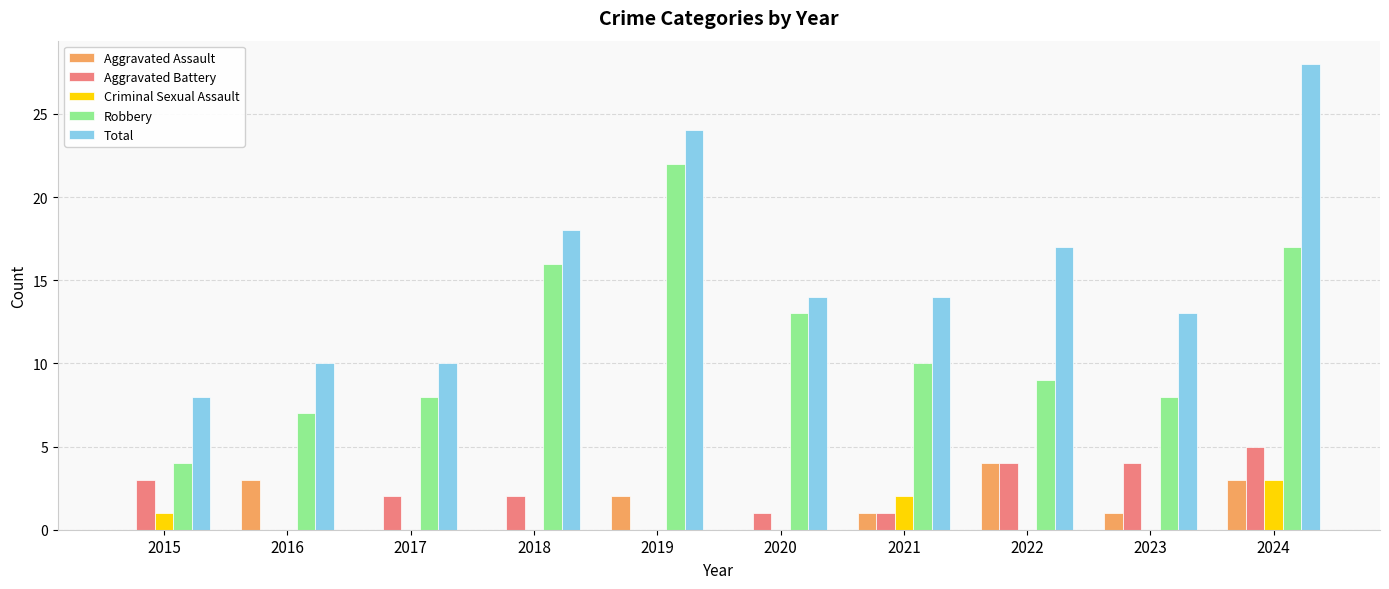

What is the sum of all Robbery values?

114